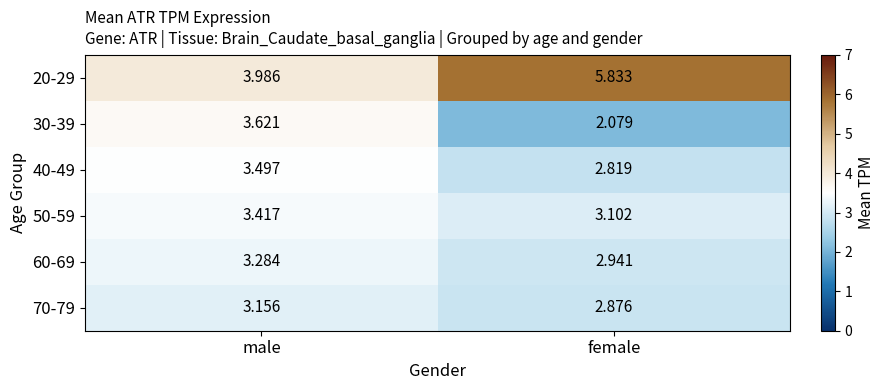

At which label is 70-79 closest to 3?

female